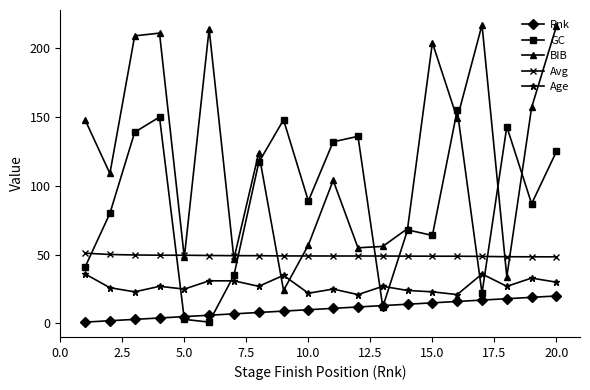

What is the sum of all Avg values?

984.3